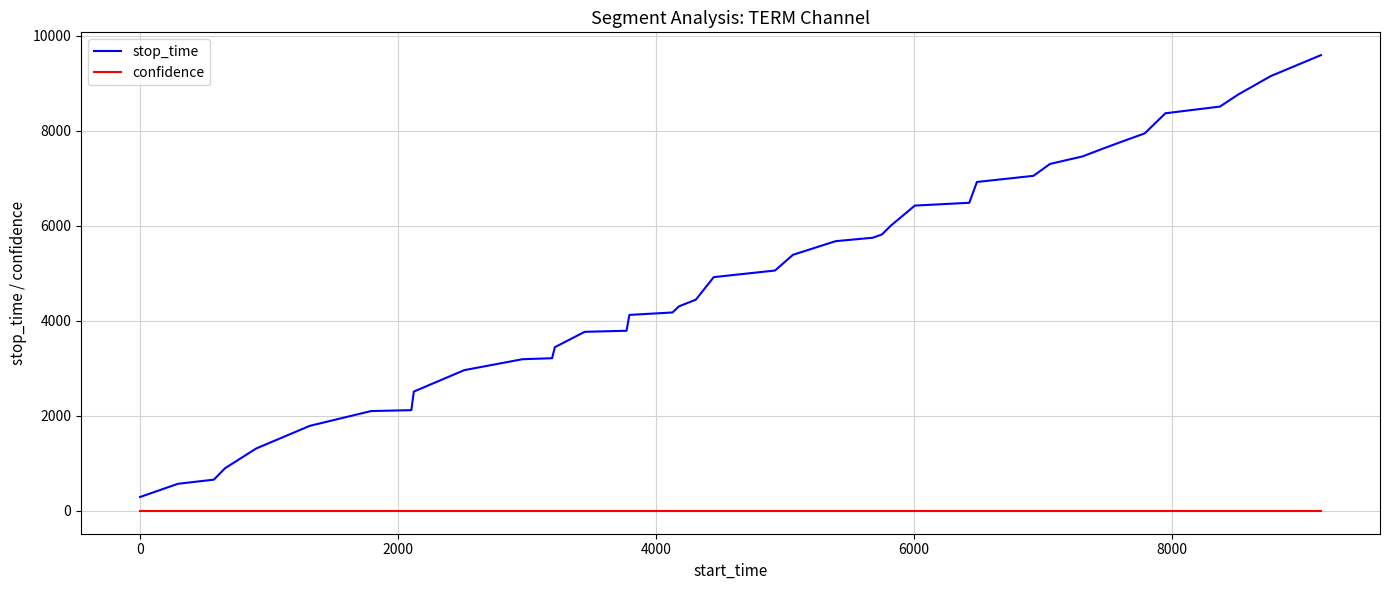

Which series has the largest total across all categories?

stop_time